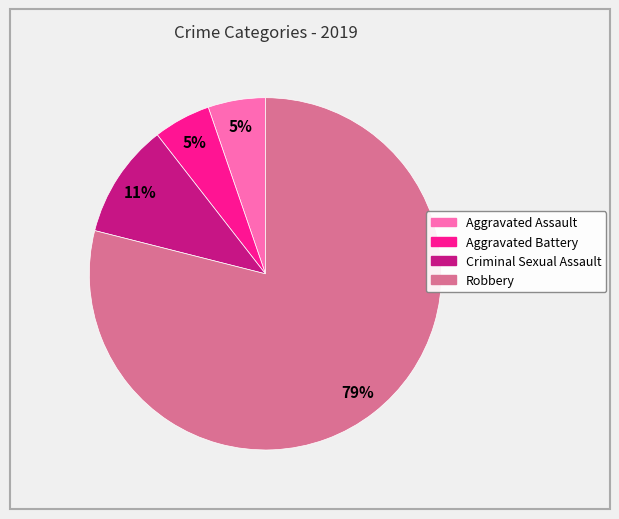

Which category has the biggest portion of the pie?

Robbery